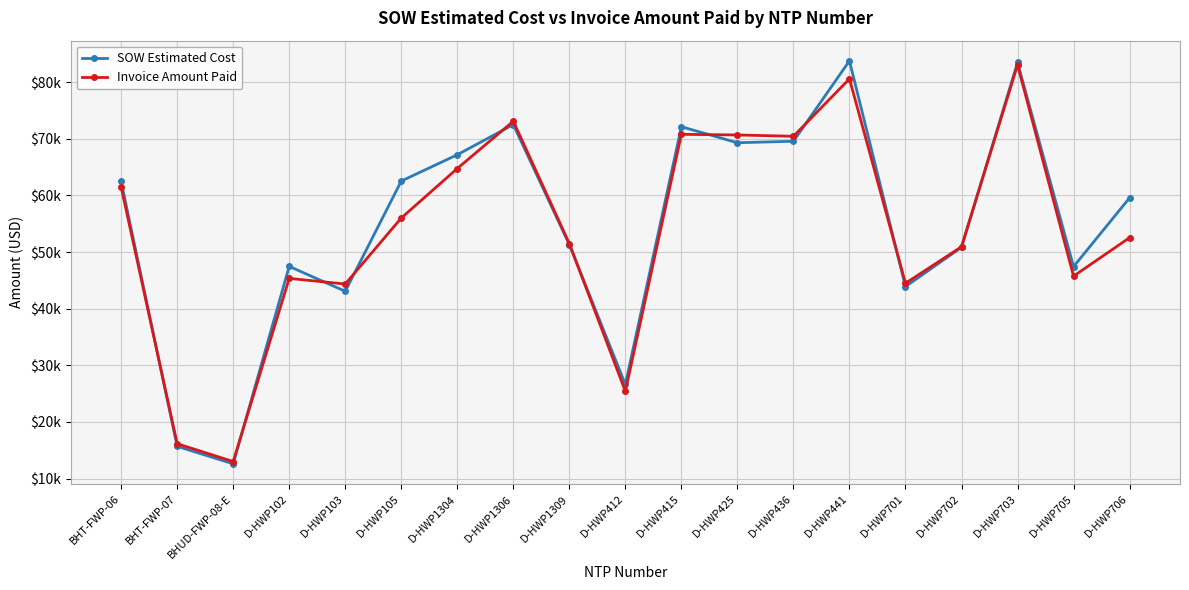

The value of SOW Estimated Cost at D-HWP103 is 28307.0. True or false?

False